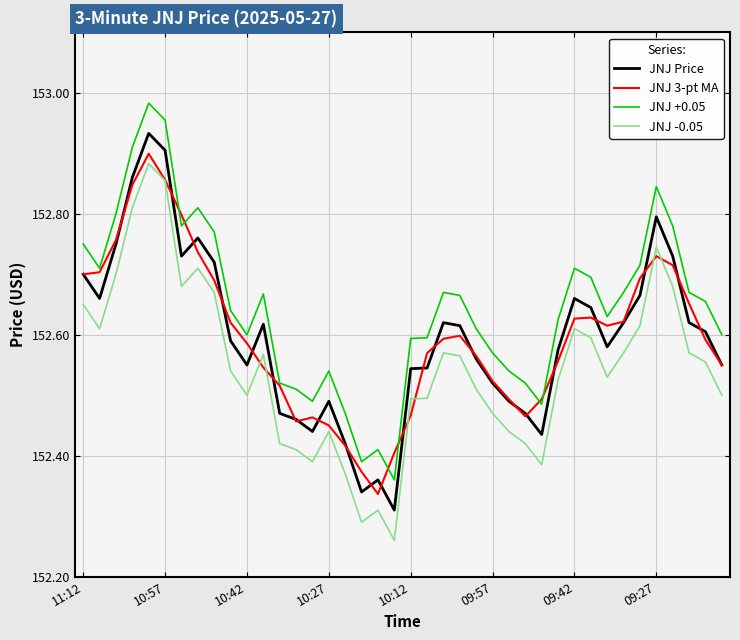

True or false: JNJ +0.05 and JNJ Price intersect in this chart.

False